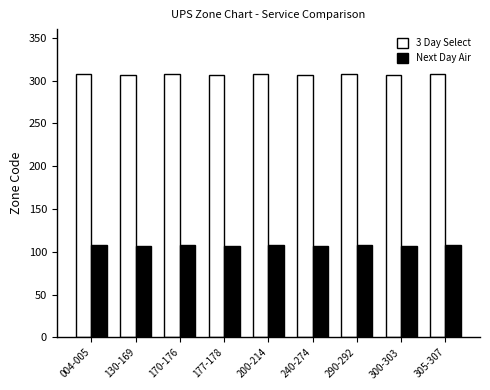

What position from the right is 130-169?

8